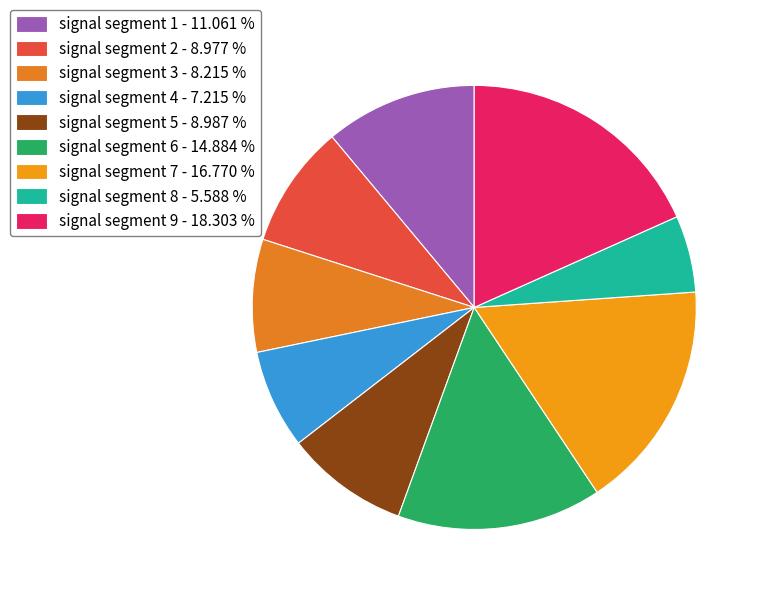

How many slices are in this pie chart?

9